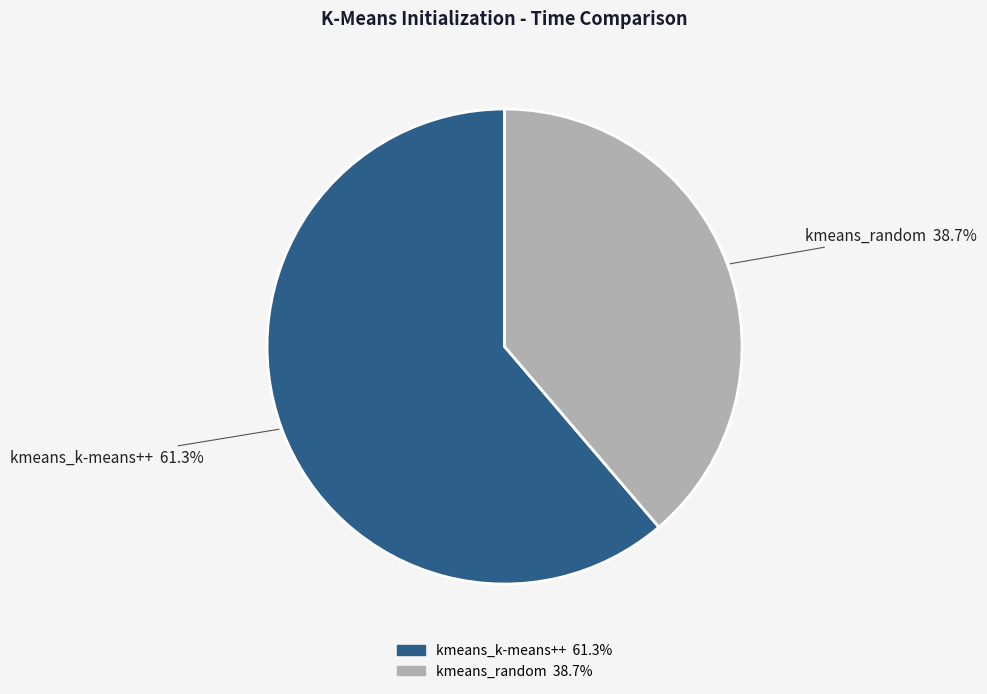

What percentage is the kmeans_k-means++ slice, to the nearest percent?

61%